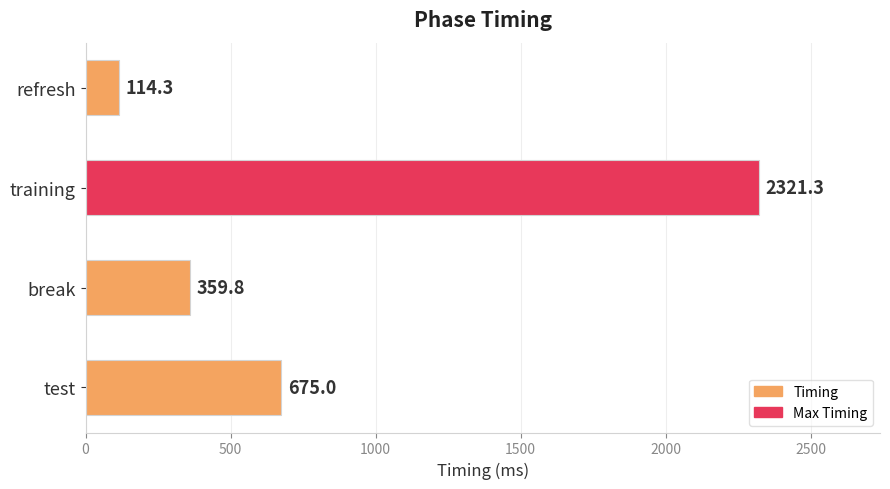

Rank the categories by value from lowest to highest.

refresh, break, test, training